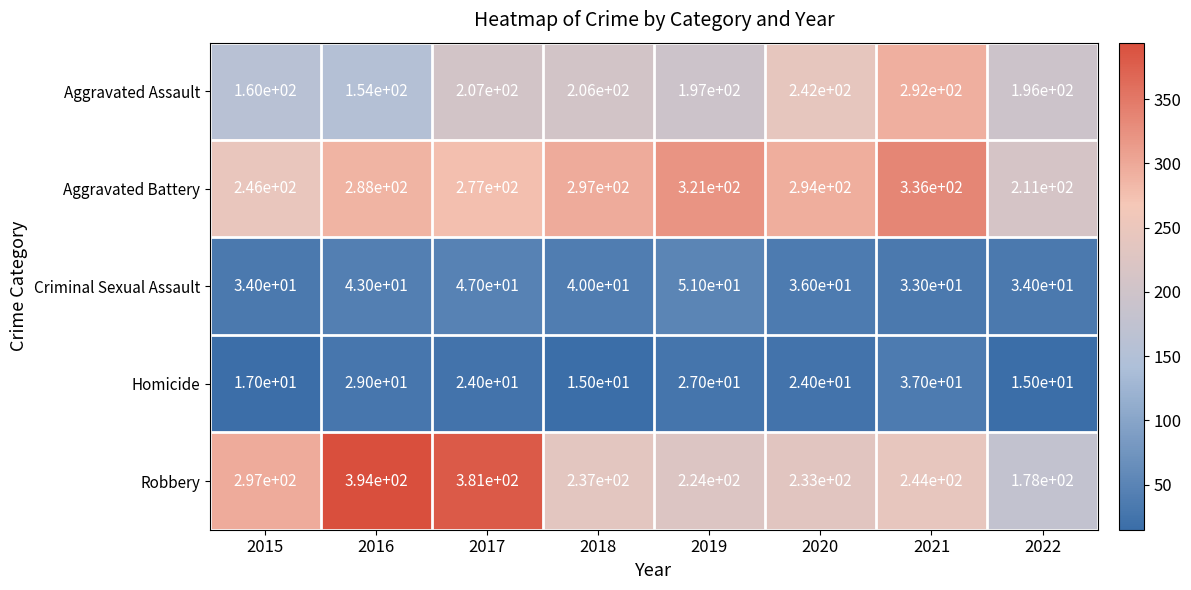

What is the highest value of the Homicide series?

37